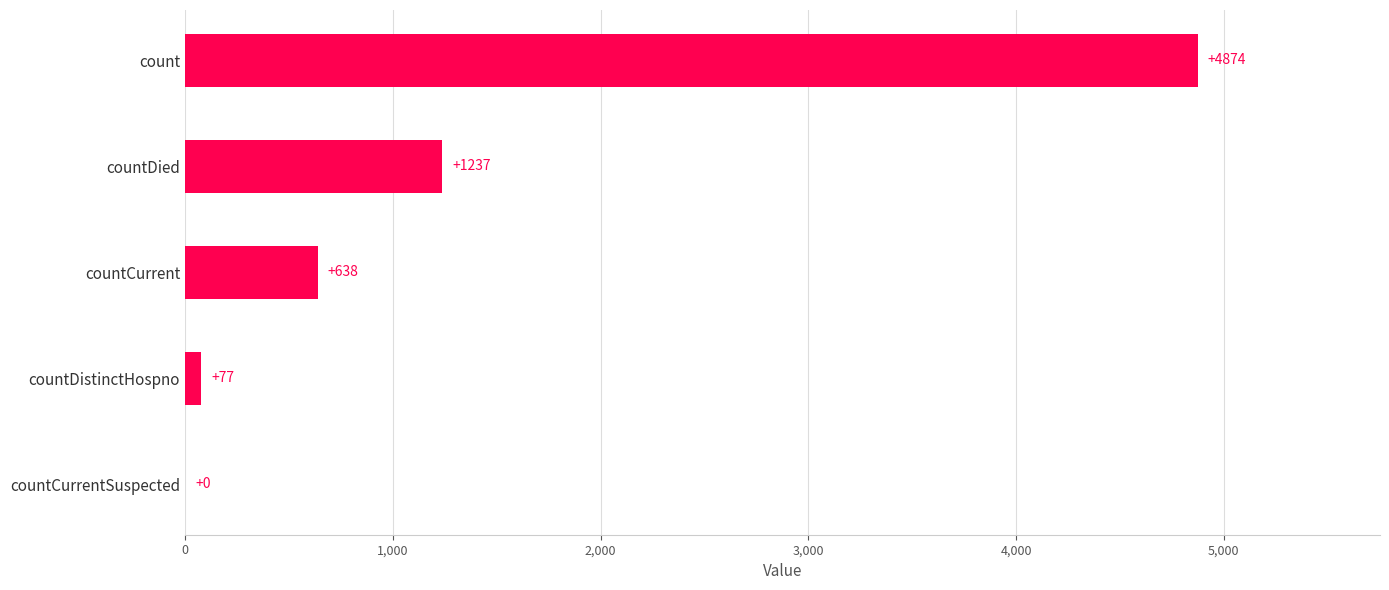

How many positive values are there?

4